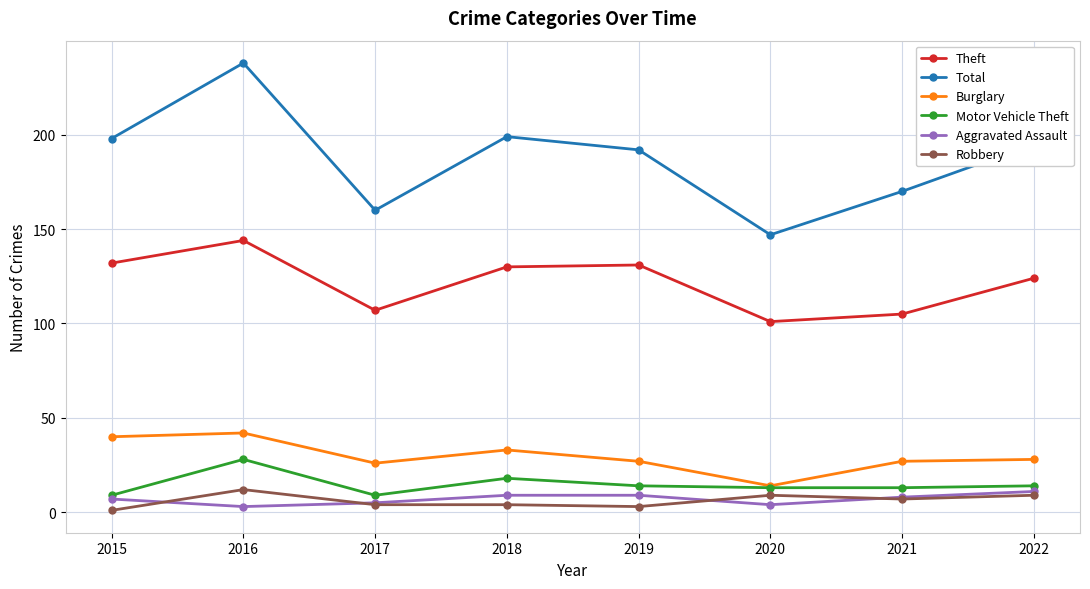

Where is the first local minimum for Total?

2017